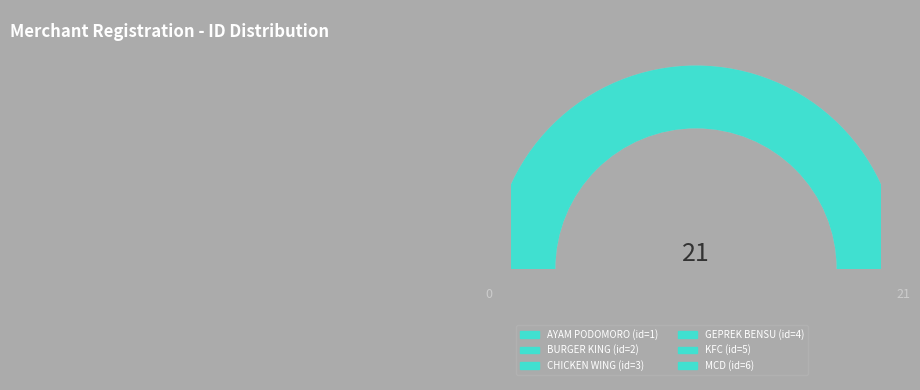

Count the number of slices in the pie.

2